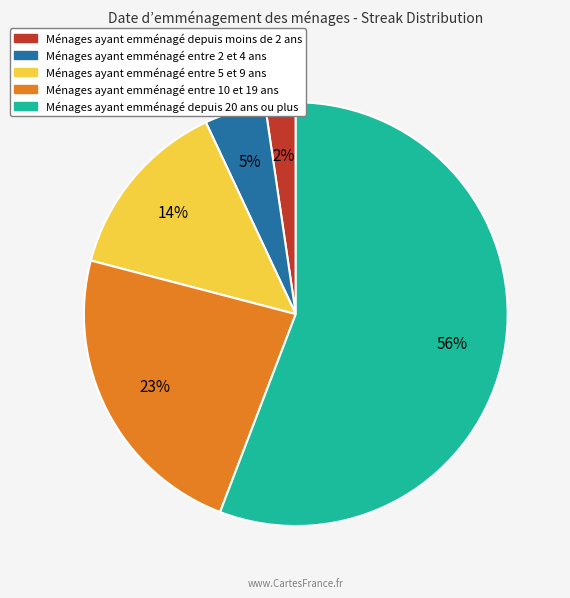

Does any single category account for the majority?

Yes